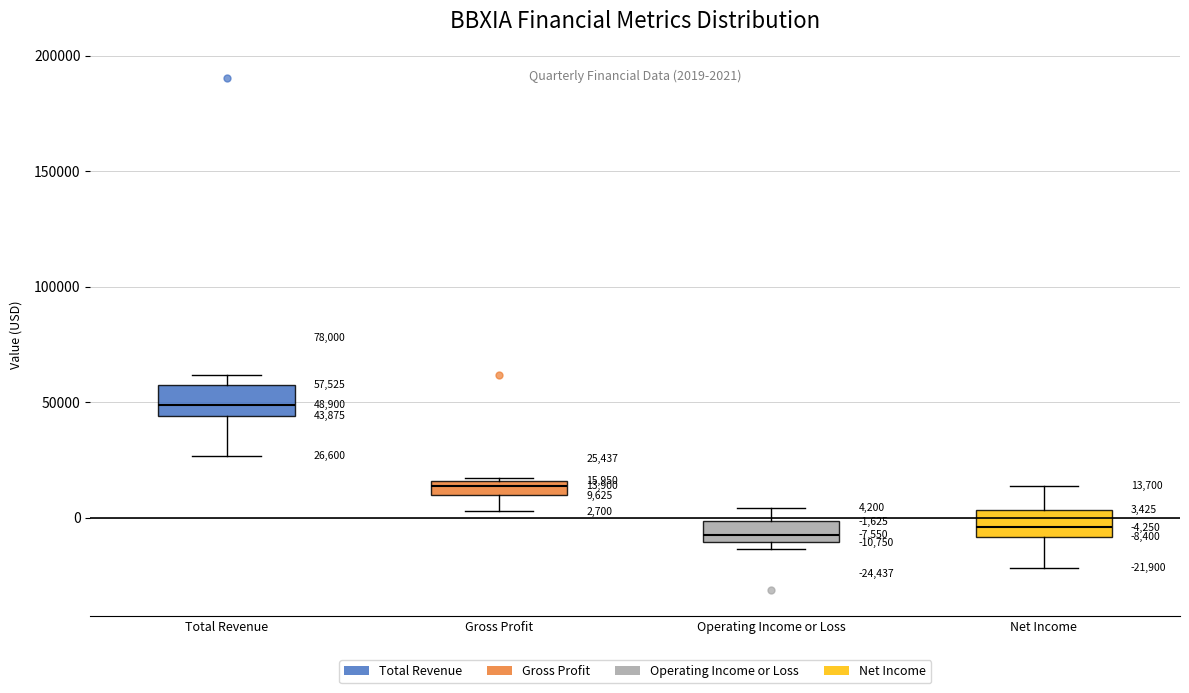

Which box's median line is the highest?

Total Revenue